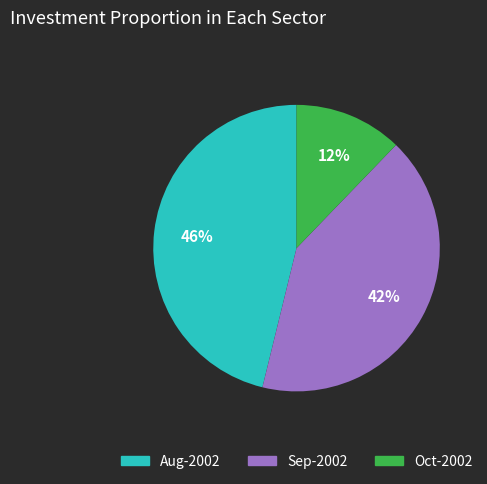

Count the number of slices in the pie.

3